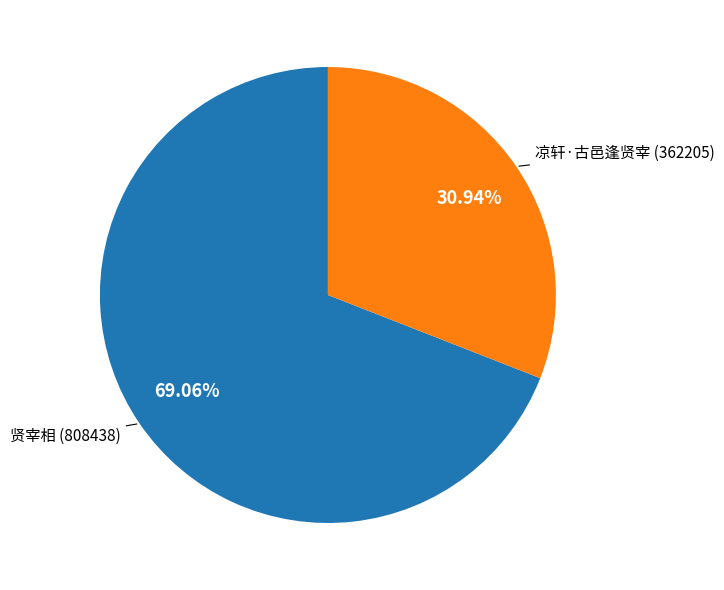

Is there any slice that represents more than half of the pie?

Yes